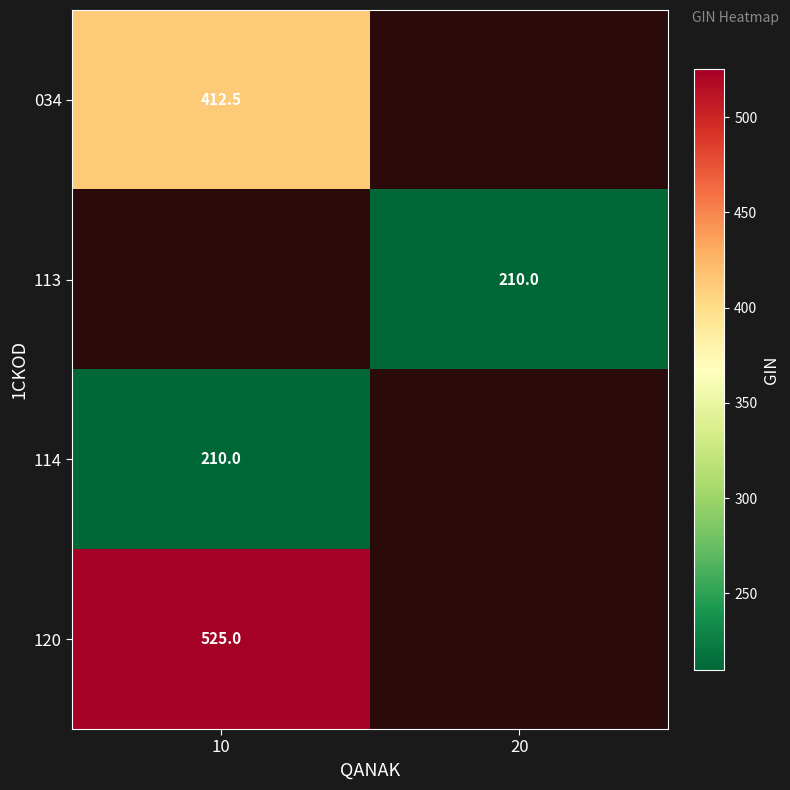

How many distinct data groups are displayed?

4